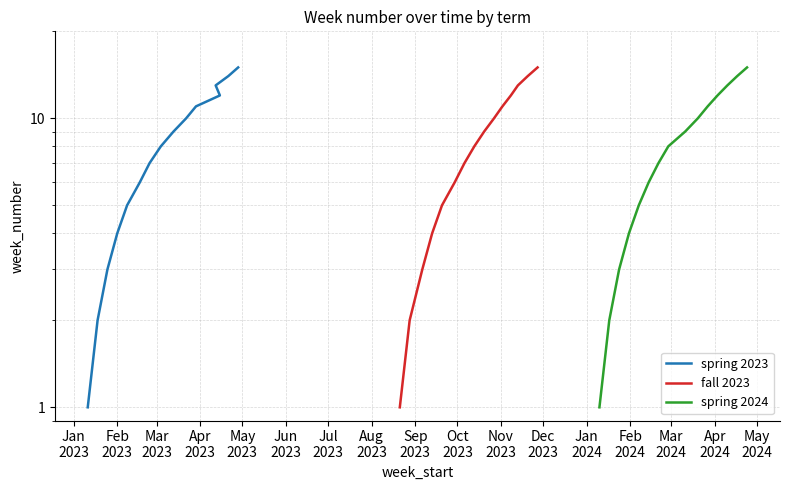

How many values in the spring 2024 series are below 8?

7